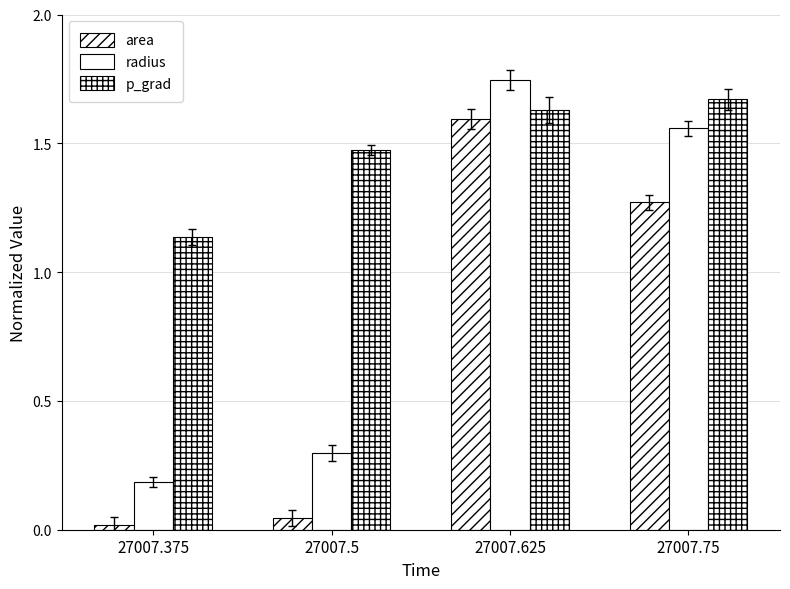

How many distinct data groups are displayed?

3